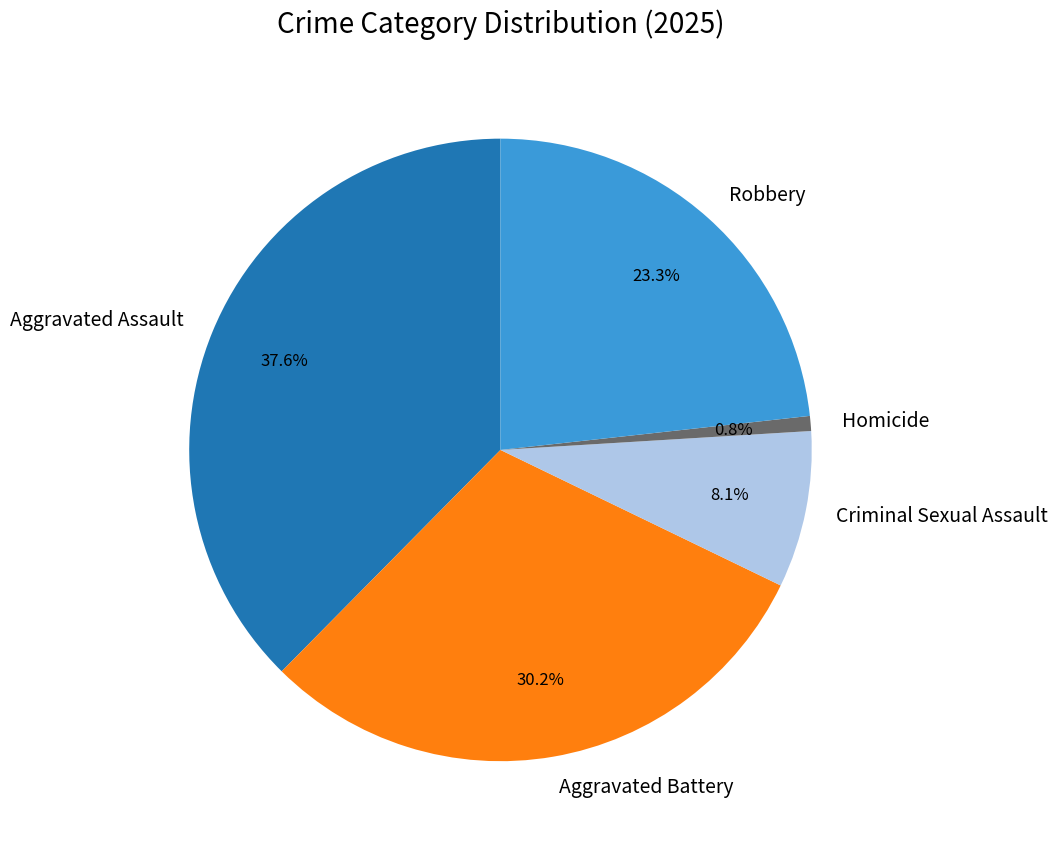

Which has a higher value, Homicide or Aggravated Battery?

Aggravated Battery